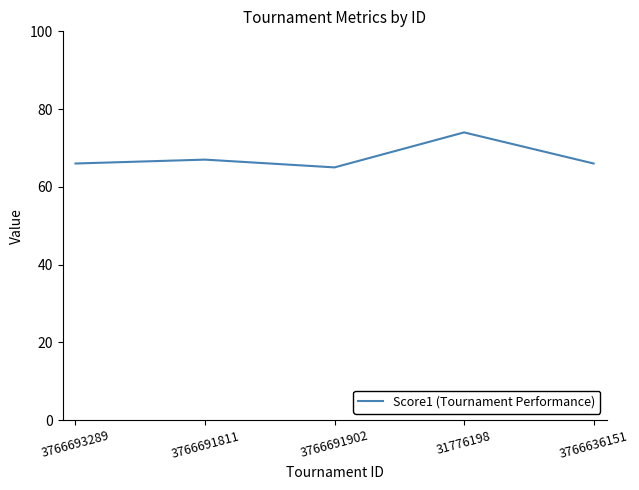

What is the average value?

68